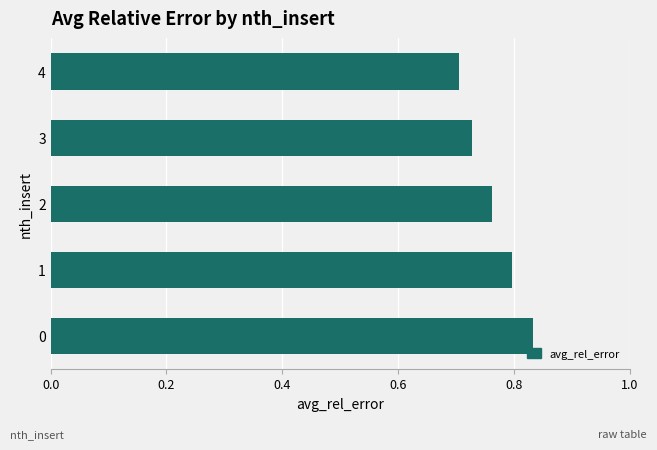

List the labels in order of value, smallest first.

4, 3, 2, 1, 0